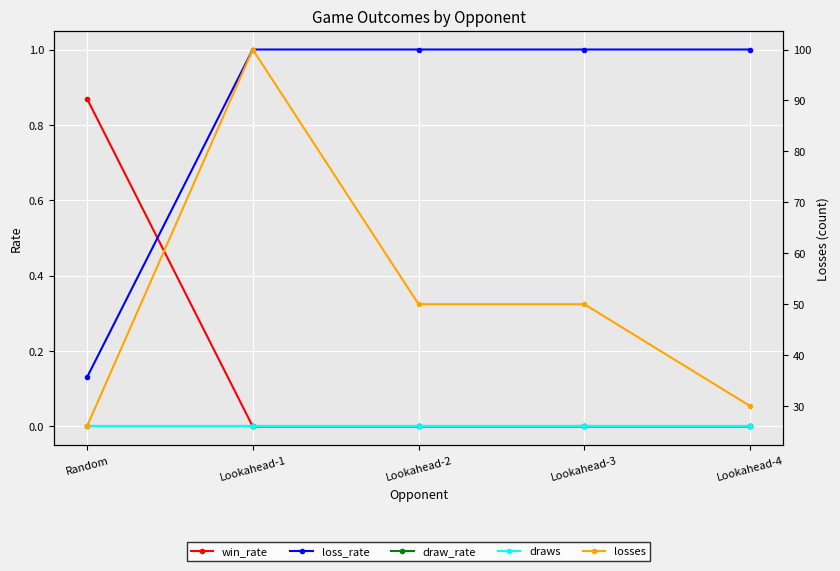

Where is draw_rate nearest to the value 0?

Random